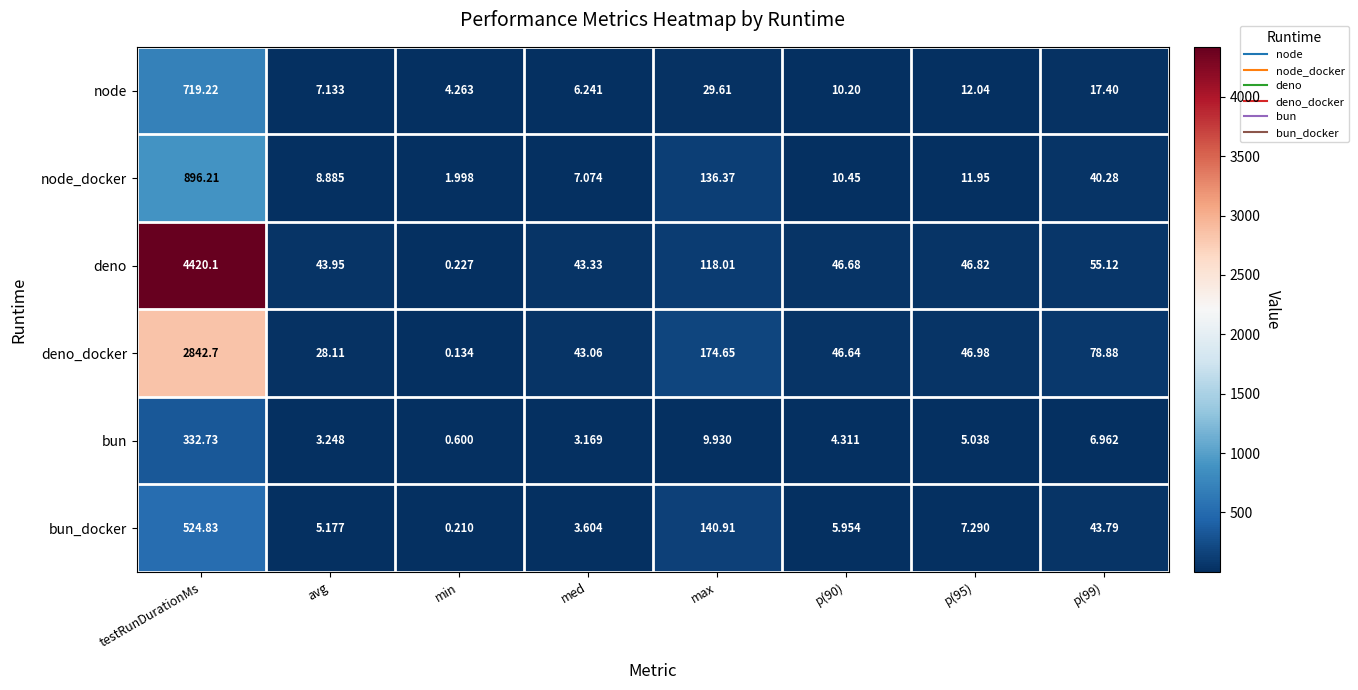

Which series has the widest spread of values?

deno